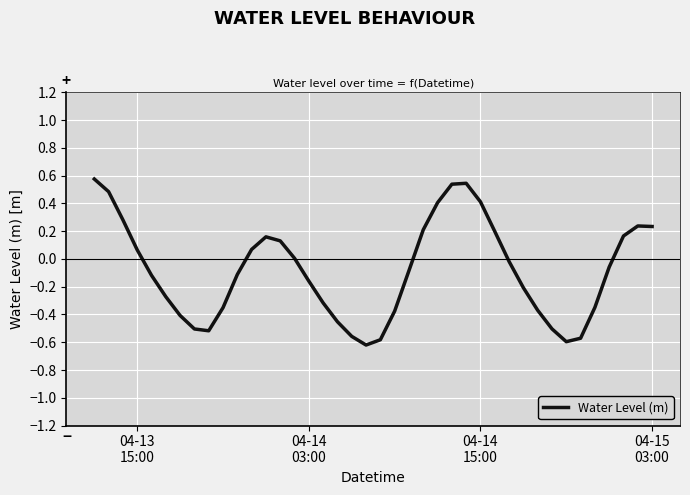

What is the greatest value displayed?

0.6